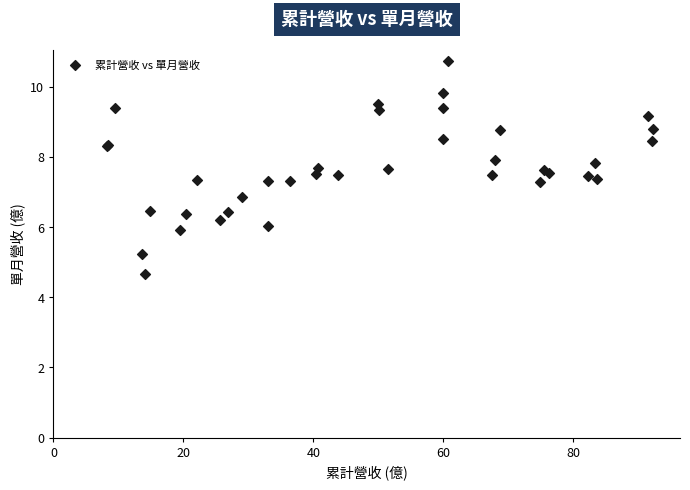

What Y value in the scatter plot is closest to 7?

6.9